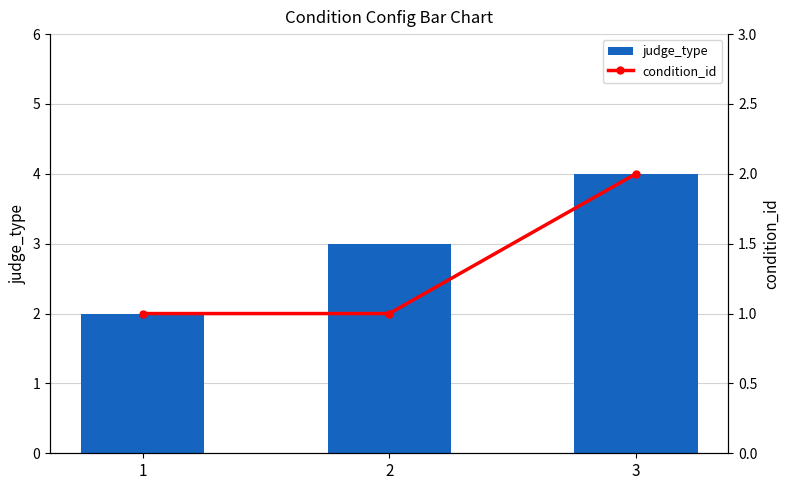

At 1, list the series in order from smallest to largest.

condition_id, judge_type